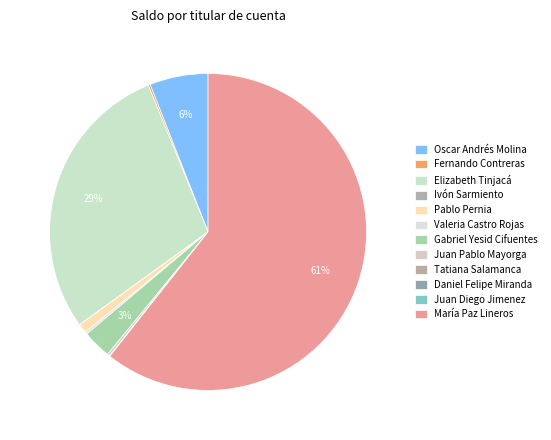

What percentage do María Paz Lineros and Elizabeth Tinjacá together represent?

89.4%